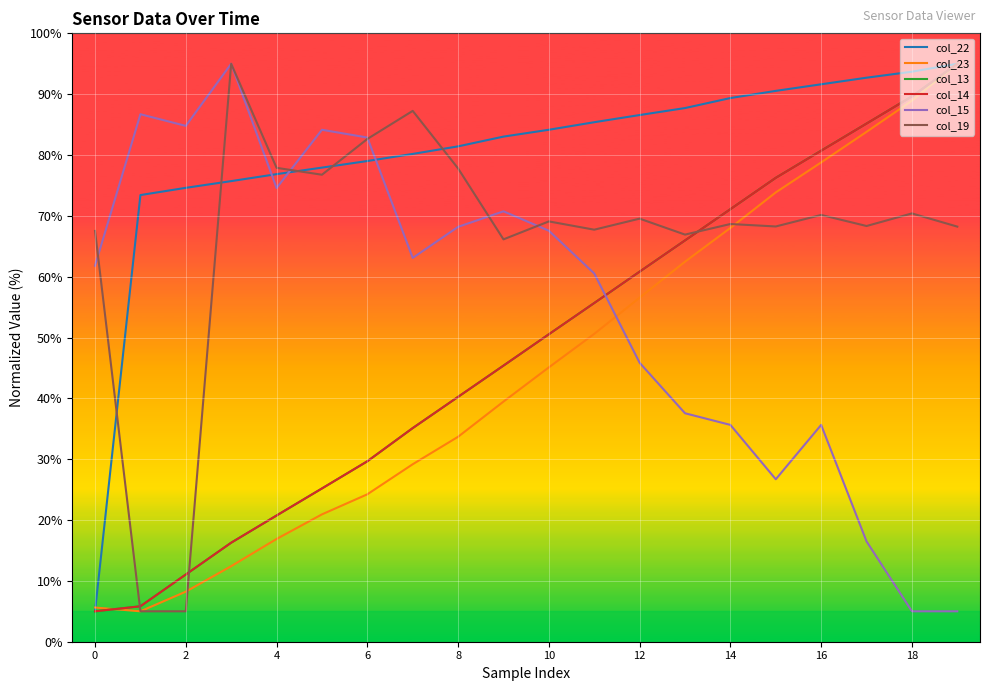

Which series ends up on top after the final intersection of col_23 and col_15?

col_23